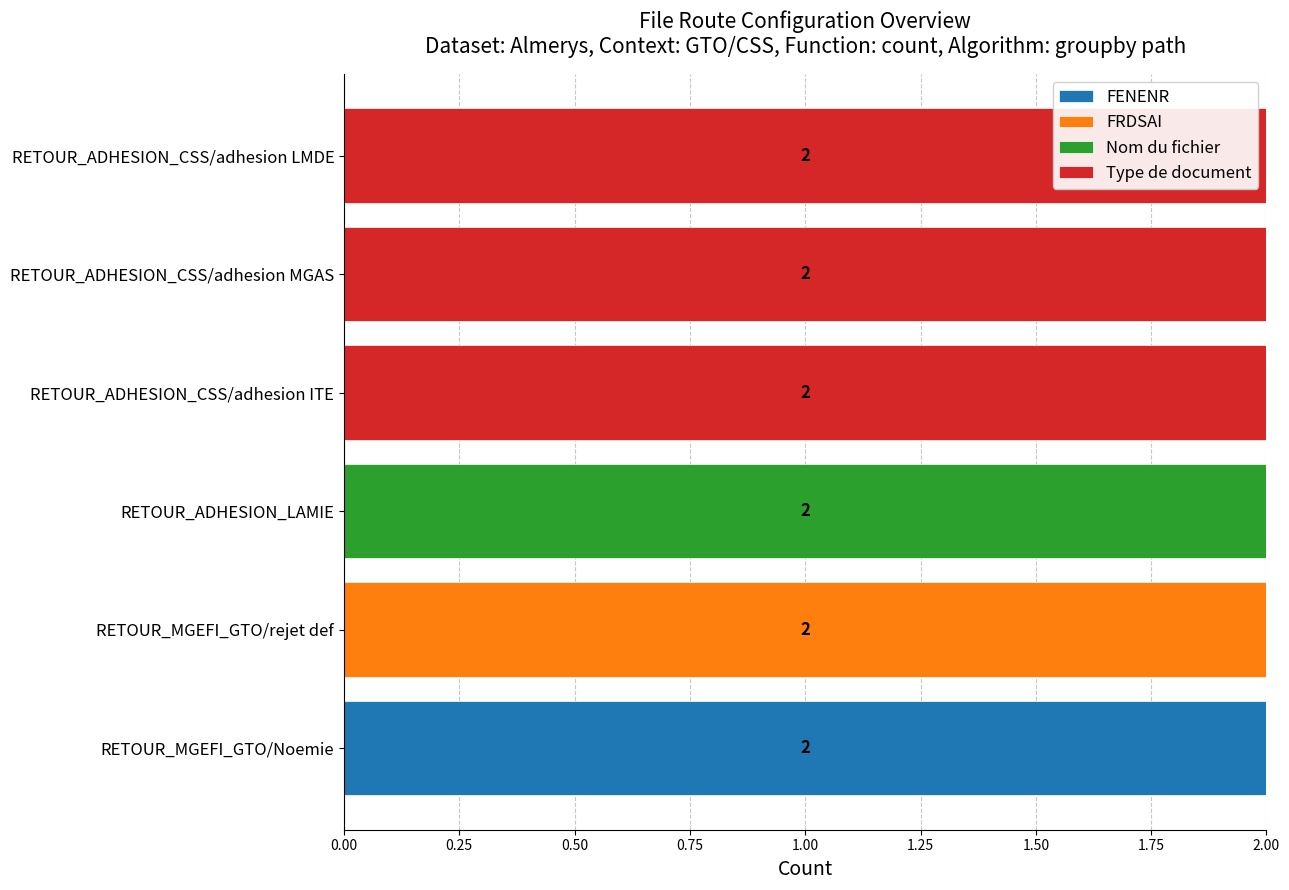

Is it true that FENENR equals 0 at RETOUR_ADHESION_LAMIE?

True